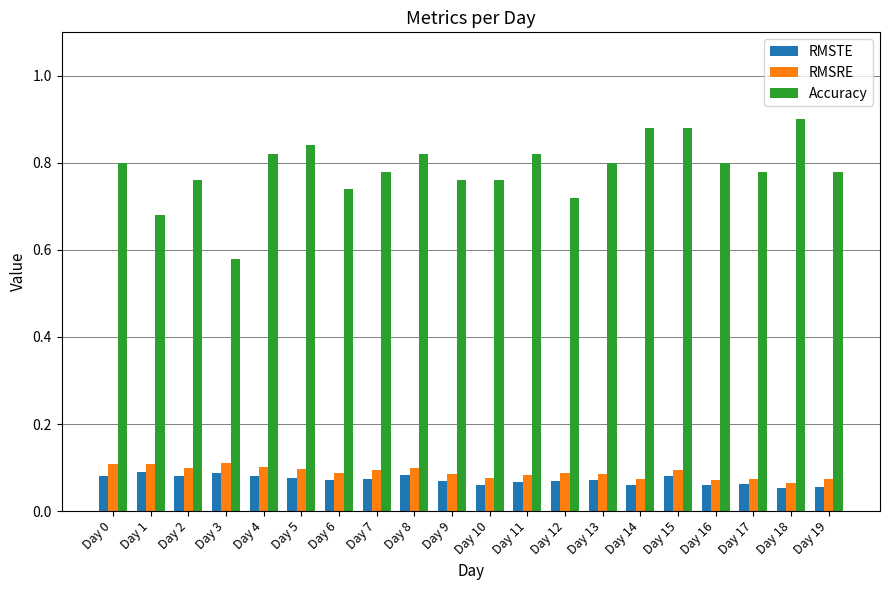

The value of RMSRE at Day 8 is 0.1. True or false?

True